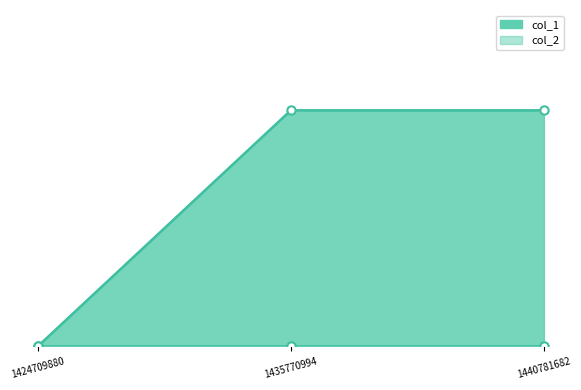

Is the value of col_1_line at 1424709880 greater than the value of col_2_line at 1424709880?

No